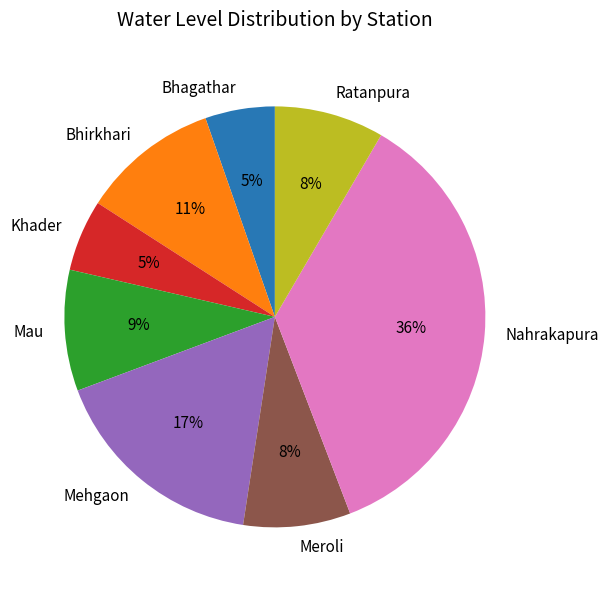

Which category has the biggest portion of the pie?

Nahrakapura